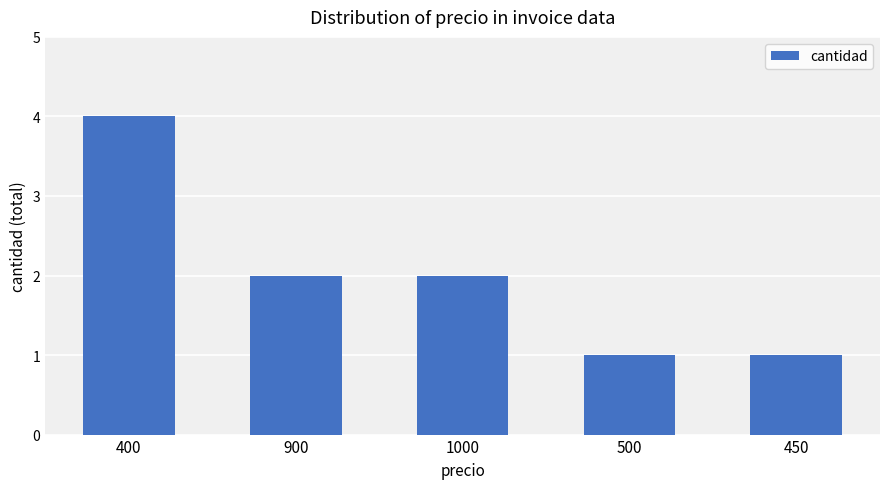

What is the label of the 3rd bar from the left?

1000